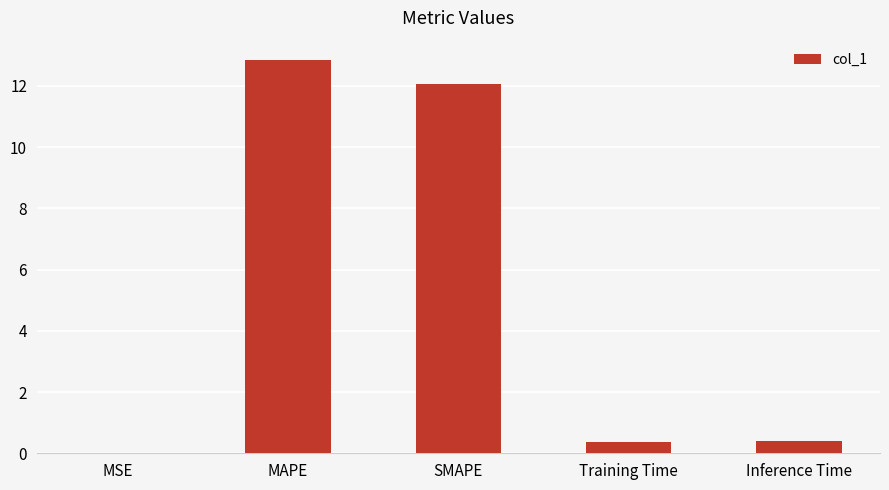

Between Training Time and MAPE, which is larger?

MAPE